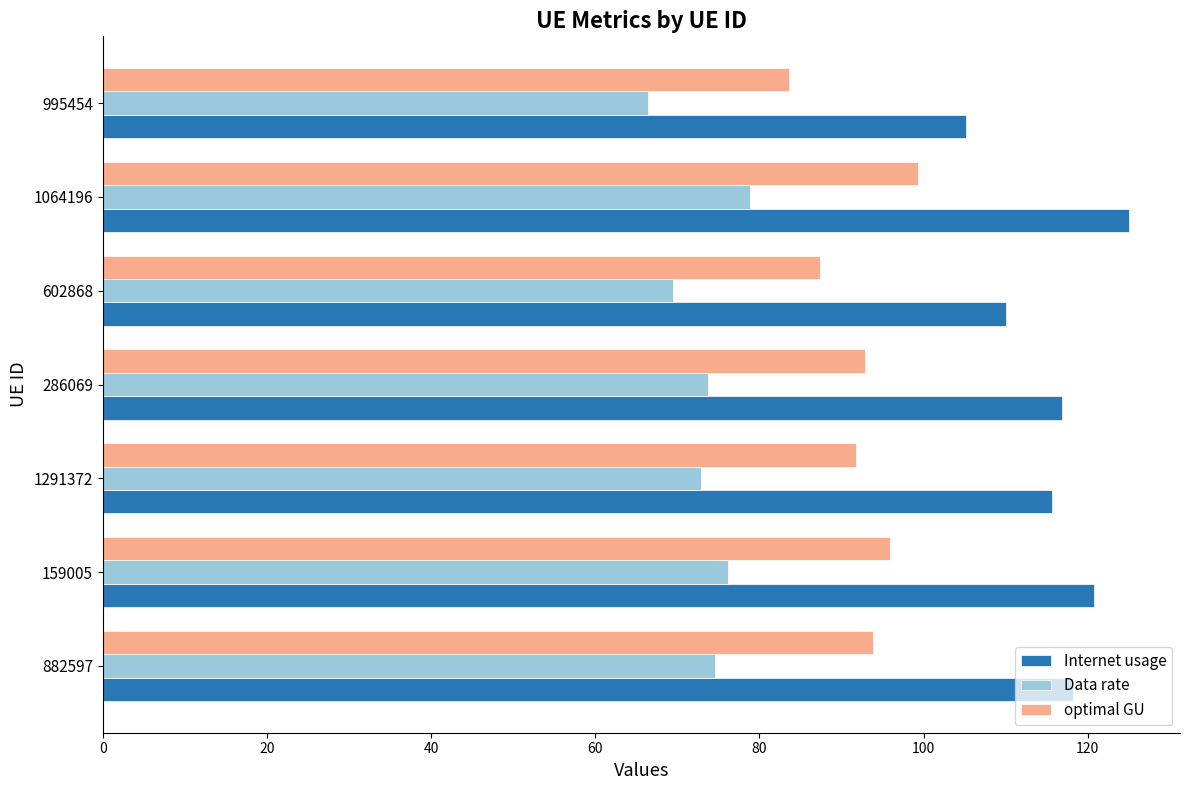

What is the average value of the Internet usage series?

116.0